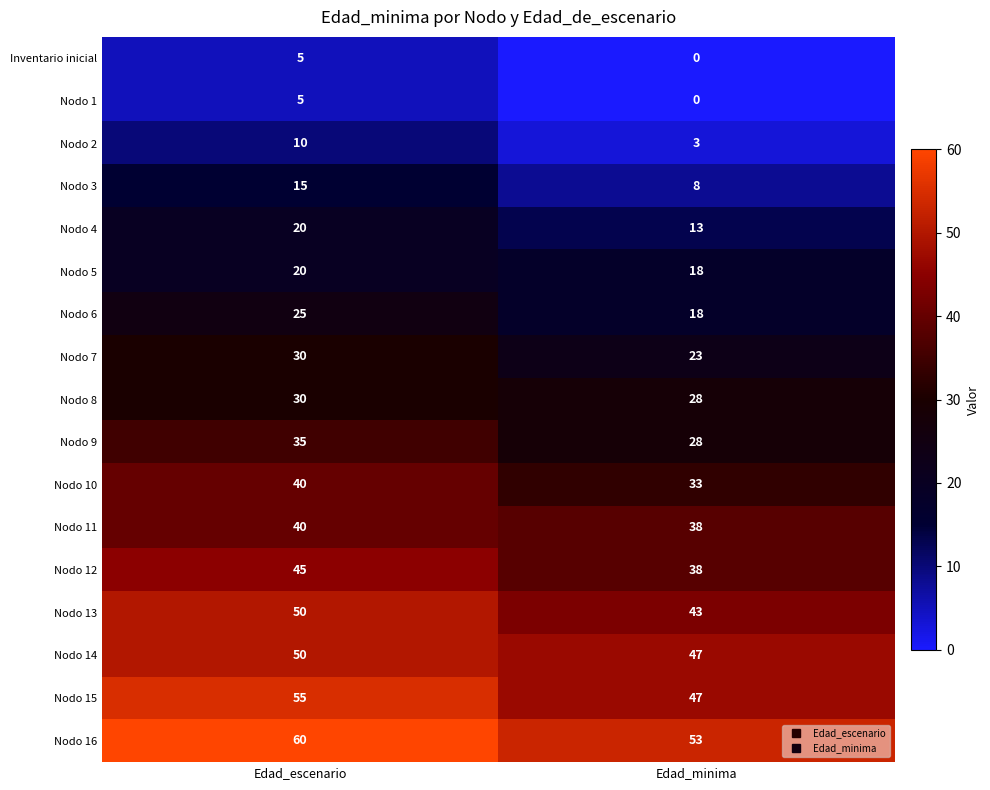

At which label does Nodo 15 reach its minimum?

Edad_minima